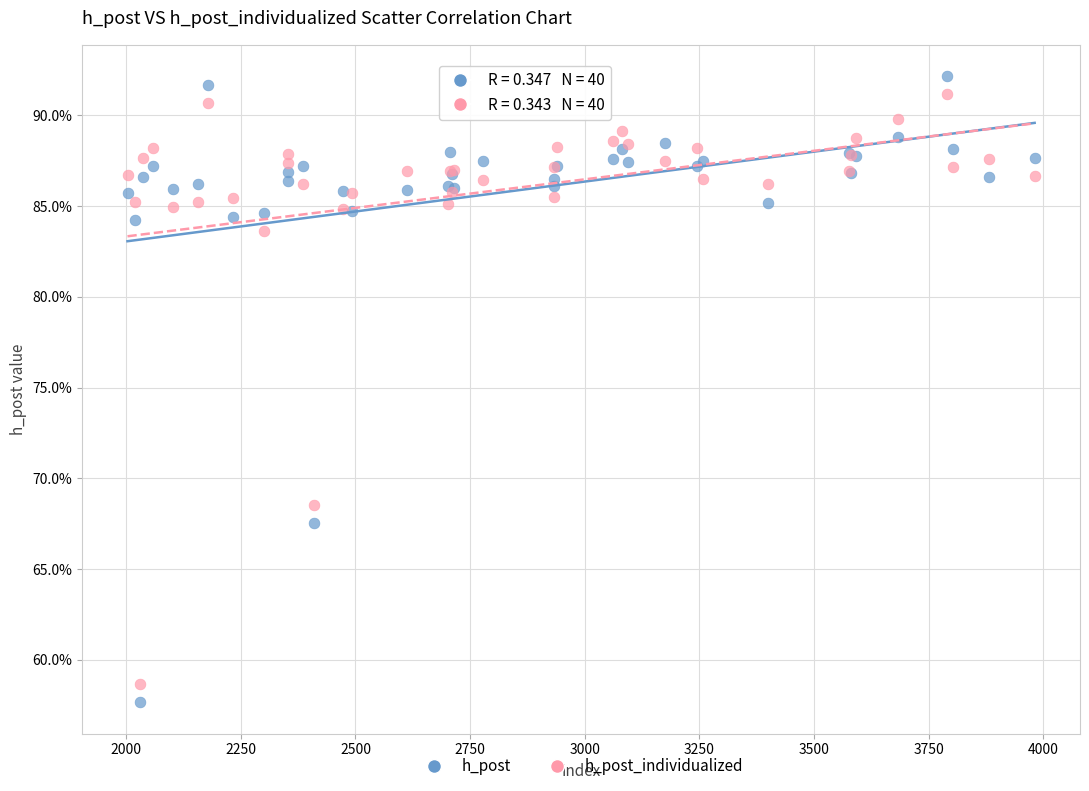

Which series has the largest Y range (max minus min)?

h_post